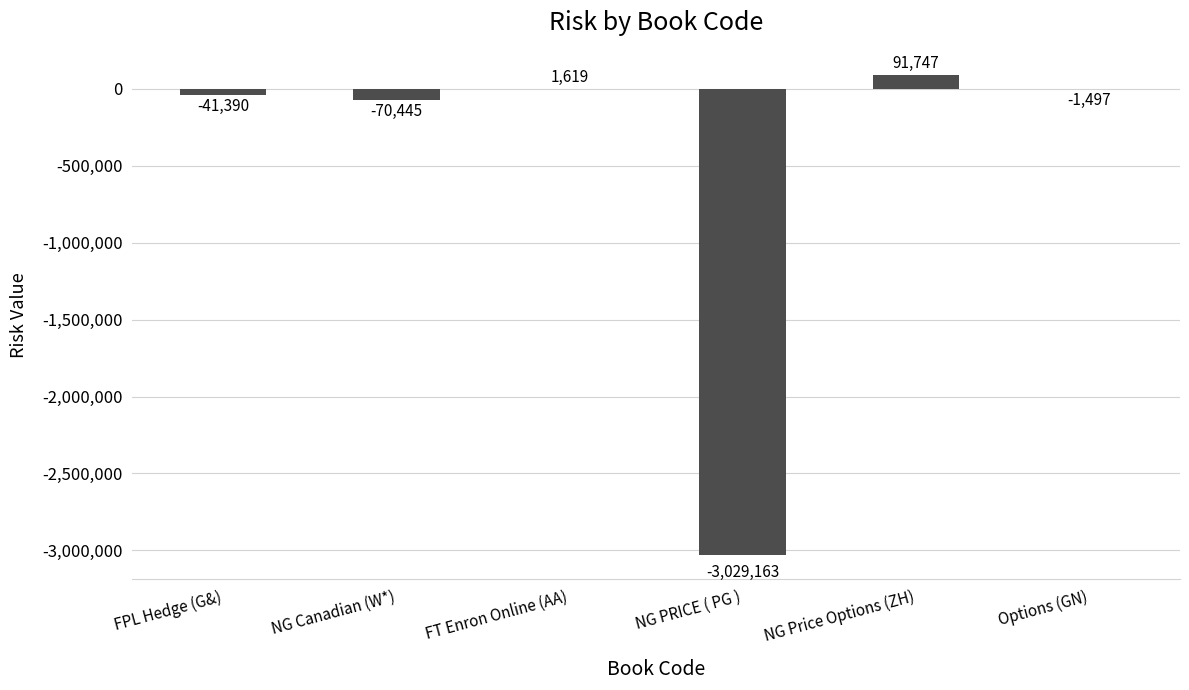

Which has a higher value, NG Canadian (W*) or NG PRICE ( PG )?

NG Canadian (W*)